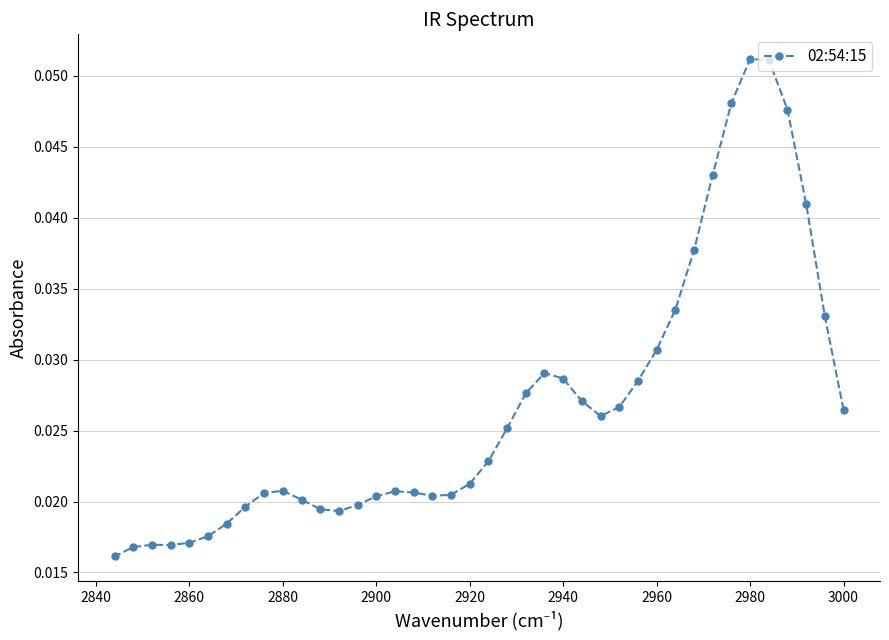

Count the values in the range 0 to 1.

40